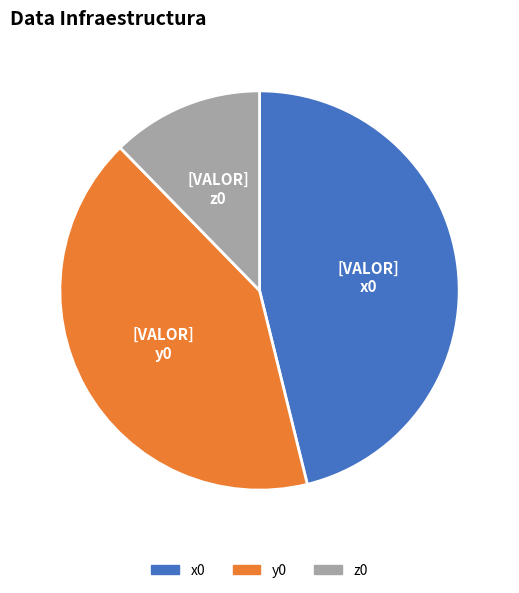

Combined, do y0 and z0 account for over 50%?

Yes